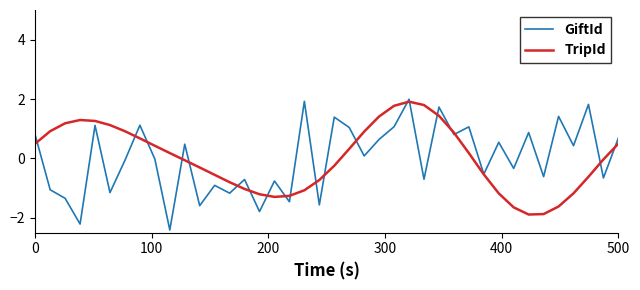

Which series has the largest range (max minus min)?

GiftId